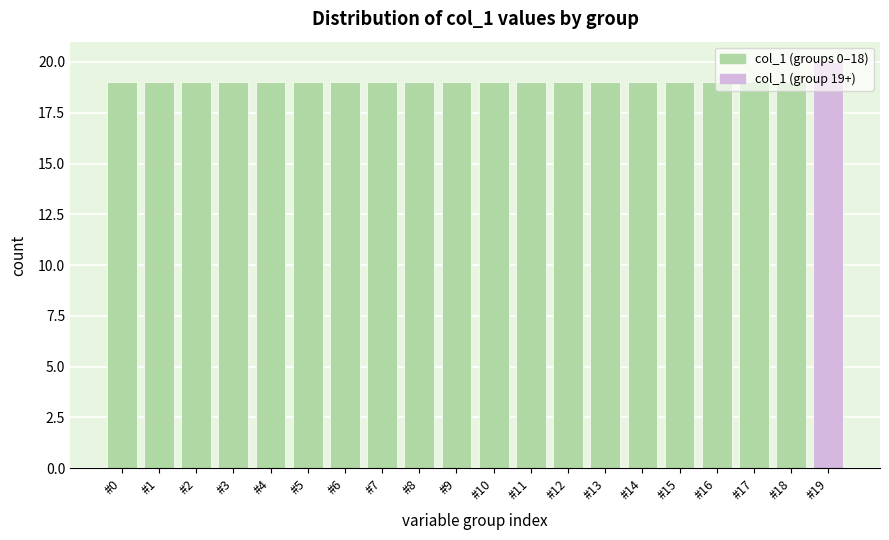

Approximately how many times larger is the value at #5 compared to #11?

1.0